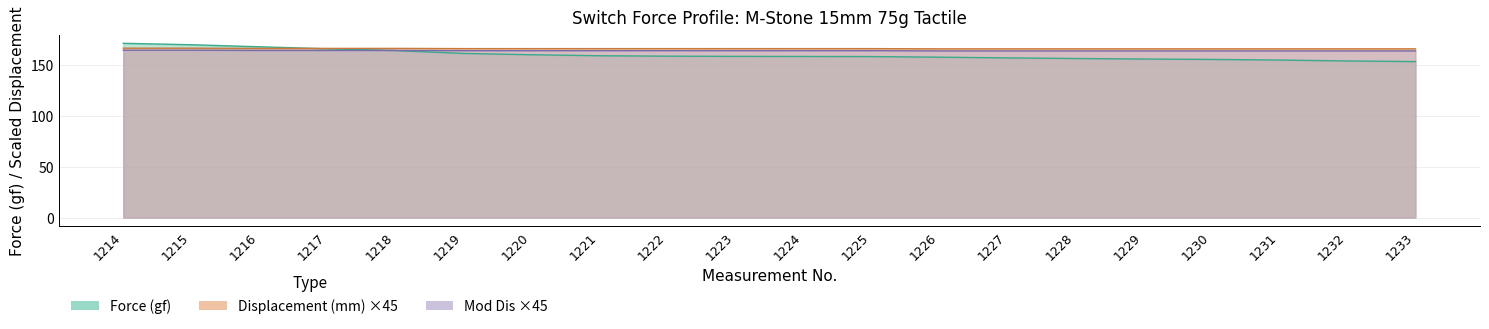

Reading right to left, list all the values displayed in this chart.

Force (gf): 152.9	153.5	154.4	155.0	155.4	155.9	156.5	157.2	157.8	157.9	158.0	158.2	158.6	159.6	160.9	163.7	165.4	167.4	169.4	170.8
Displacement (mm): 165.4	165.4	165.4	165.4	165.4	165.4	165.4	165.4	165.6	165.6	165.6	165.6	165.6	165.6	165.6	165.8	165.8	165.8	166.1	166.1
Mod Dis: 163.3	163.3	163.3	163.3	163.3	163.3	163.3	163.3	163.6	163.6	163.6	163.6	163.6	163.6	163.6	163.8	163.8	163.8	164.0	164.0